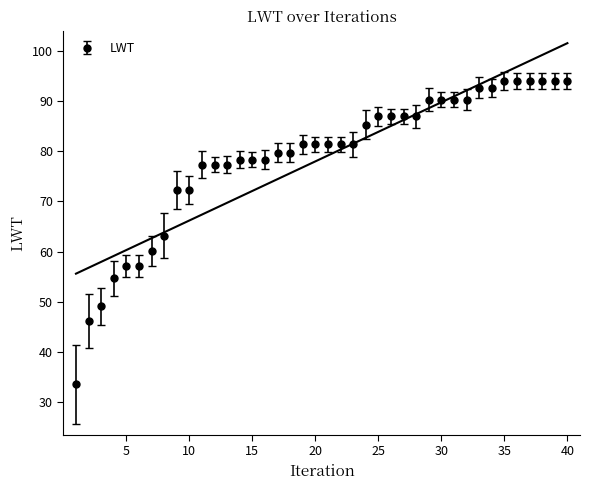

How many values in the LWT series exceed 81?

22